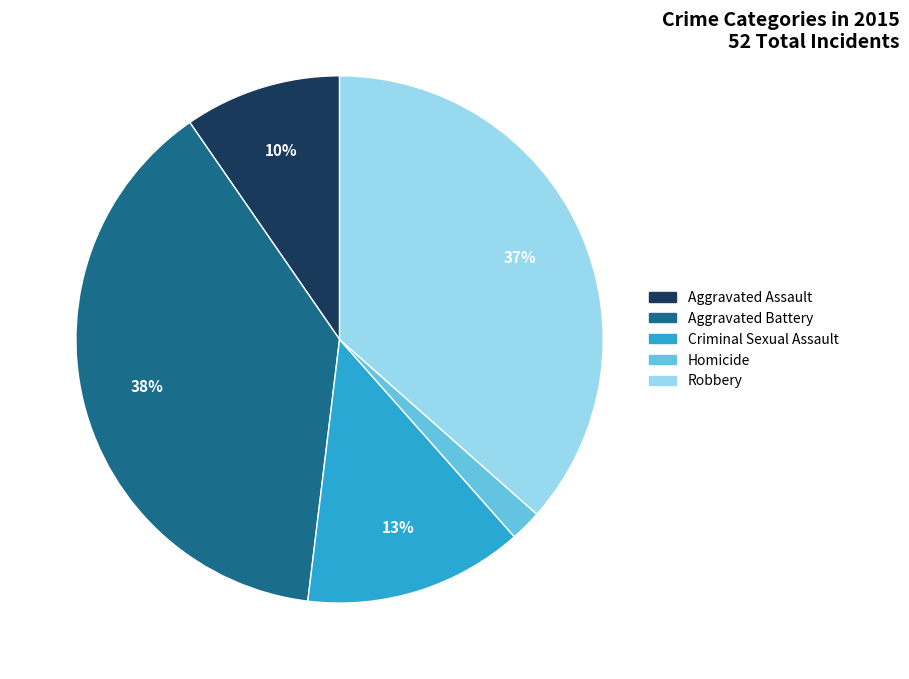

What is the largest slice in the pie chart?

Aggravated Battery